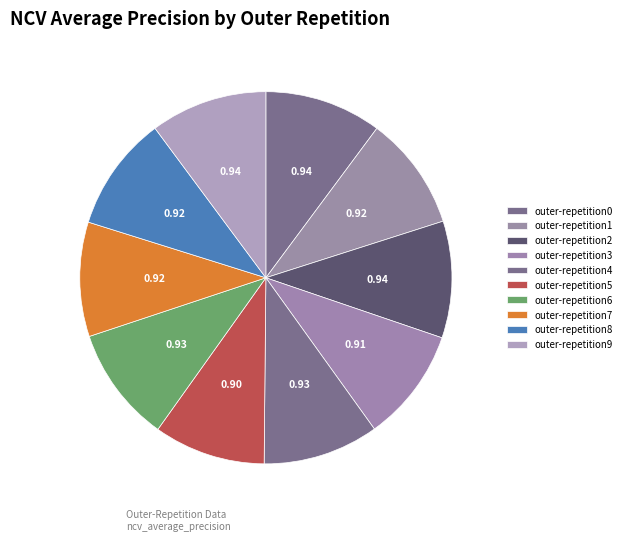

To the nearest percent, what percentage of the pie is outer-repetition0?

10%